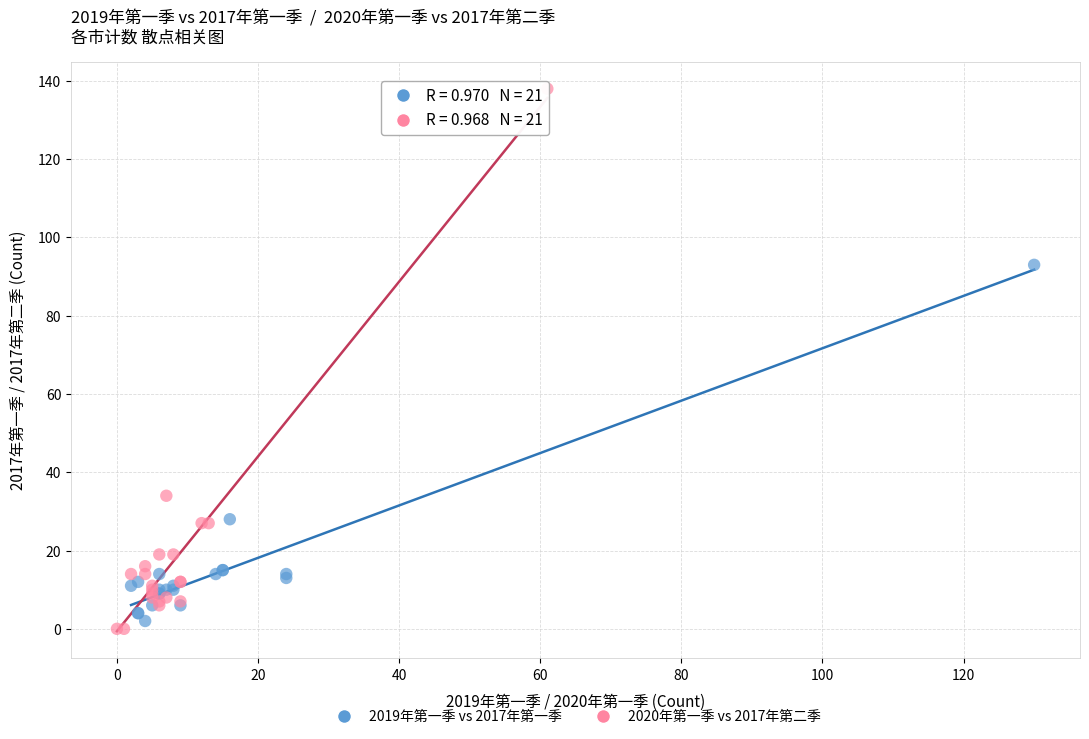

Which series has the largest Y range (max minus min)?

2020年第一季 vs 2017年第二季